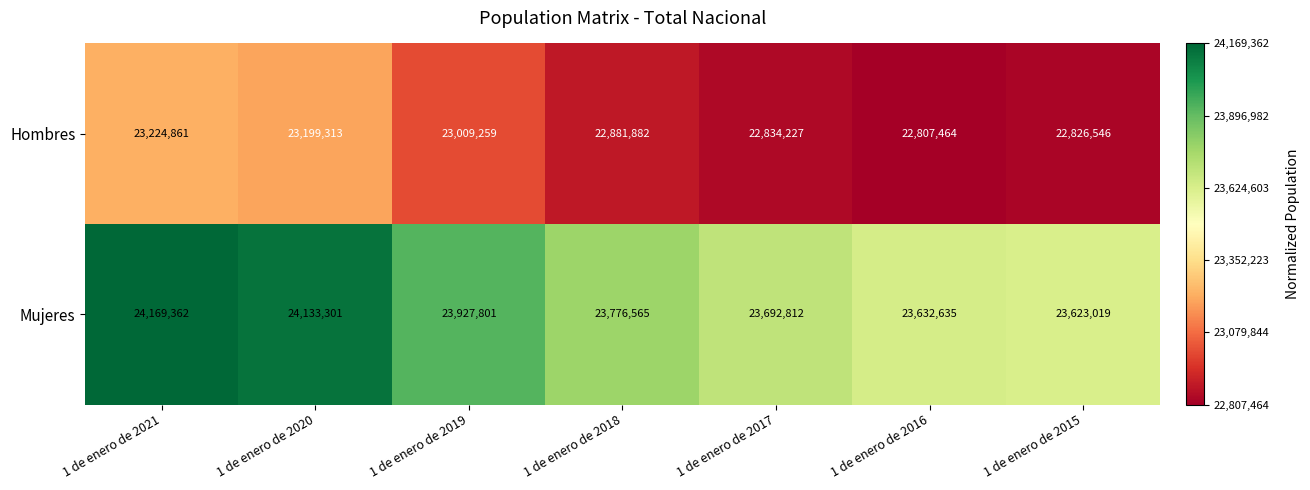

Is it true that Hombres equals 7807124 at 1 de enero de 2020?

False